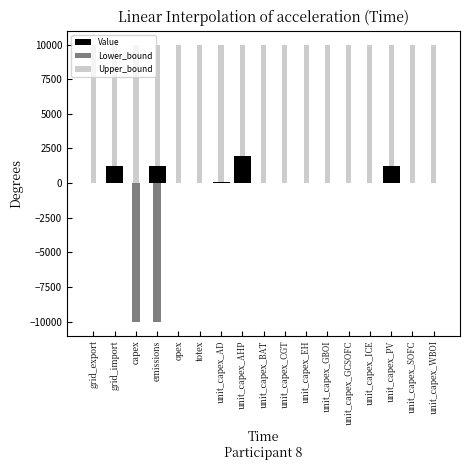

True or false: Upper_bound has a value of 15389.2 at unit_capex_ICE.

False